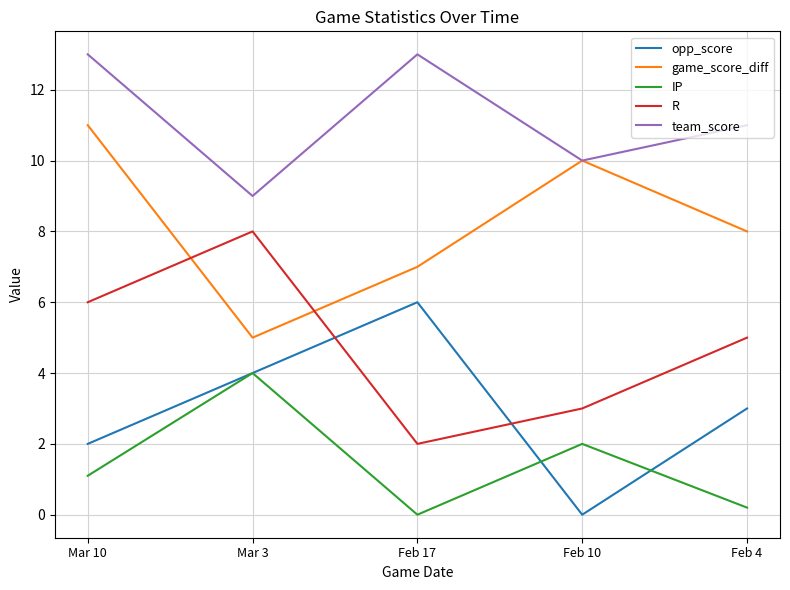

Reading right to left, transcribe all the data shown in this chart.

opp_score: 3.0	0.0	6.0	4.0	2.0
game_score_diff: 8.0	10.0	7.0	5.0	11.0
IP: 0.2	2.0	0.0	4.0	1.1
R: 5.0	3.0	2.0	8.0	6.0
team_score: 11.0	10.0	13.0	9.0	13.0